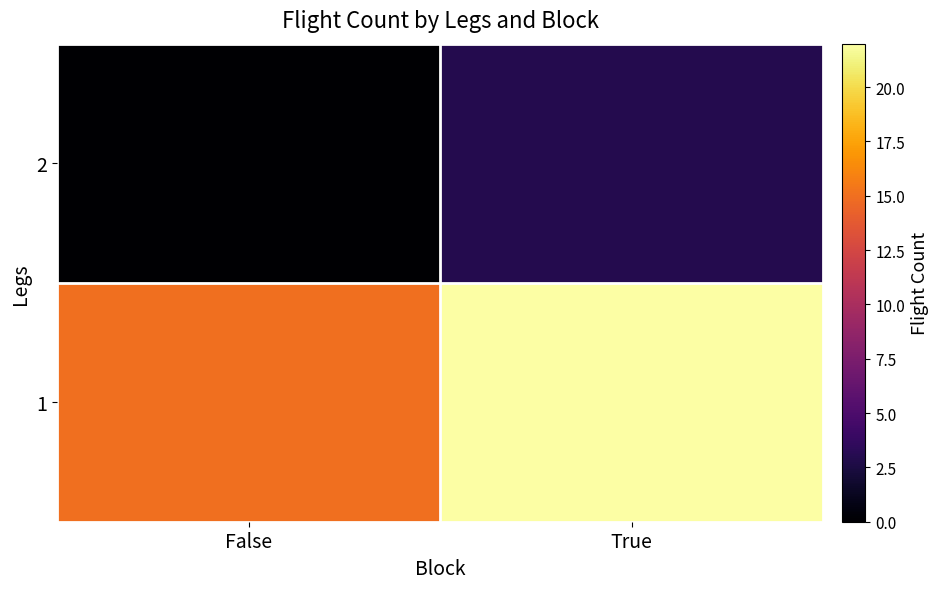

Which has a higher value, True or False?

True